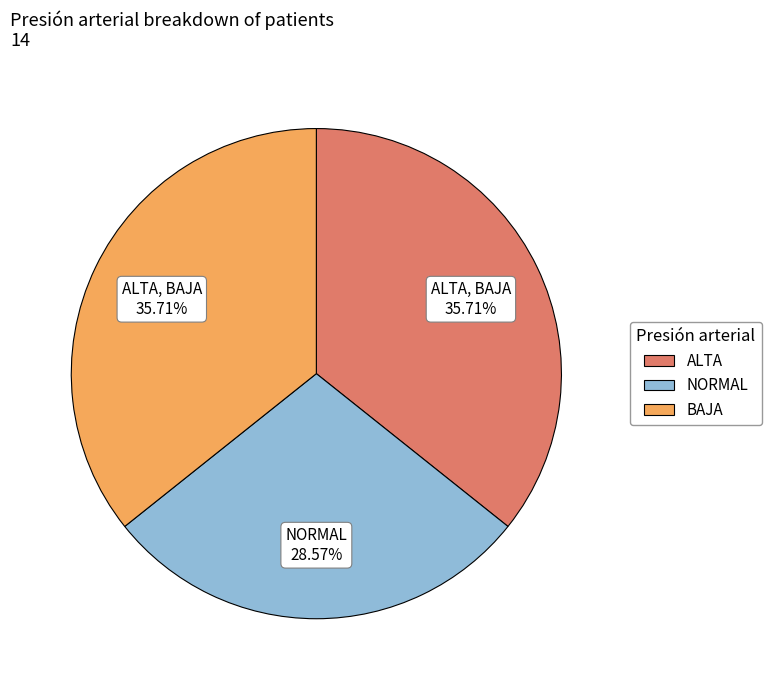

To the nearest percent, what percentage of the pie is ALTA?

36%